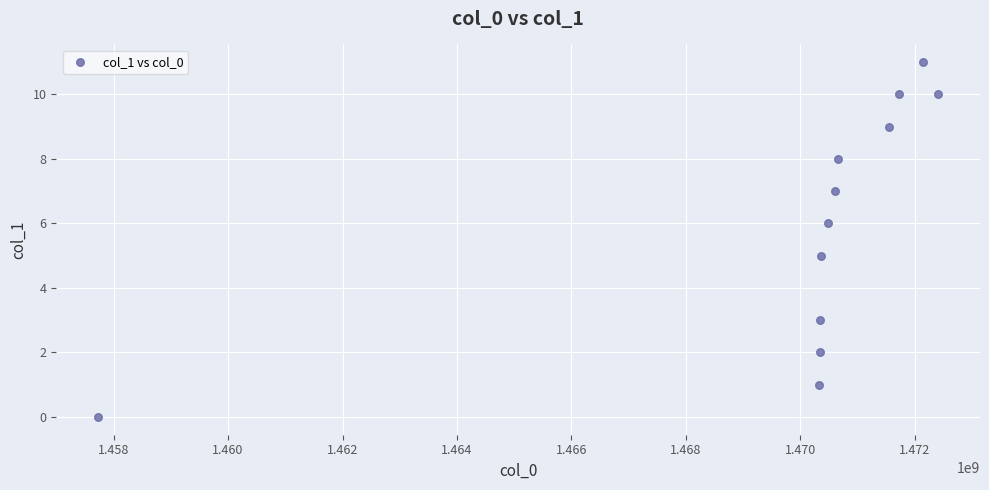

What is the average X value?

1469890940